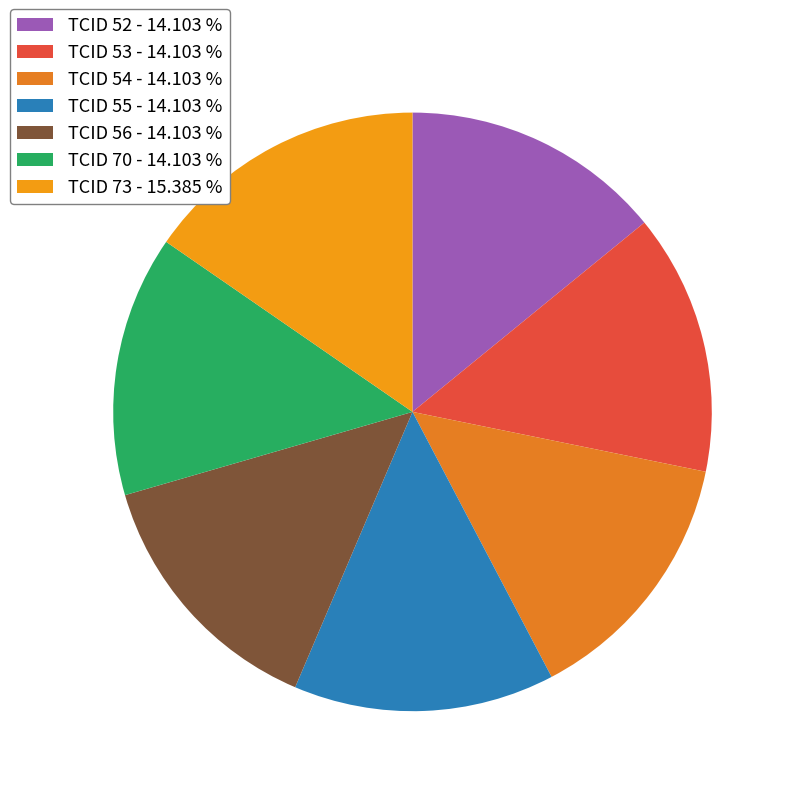

To the nearest percent, what is the average slice percentage?

14%